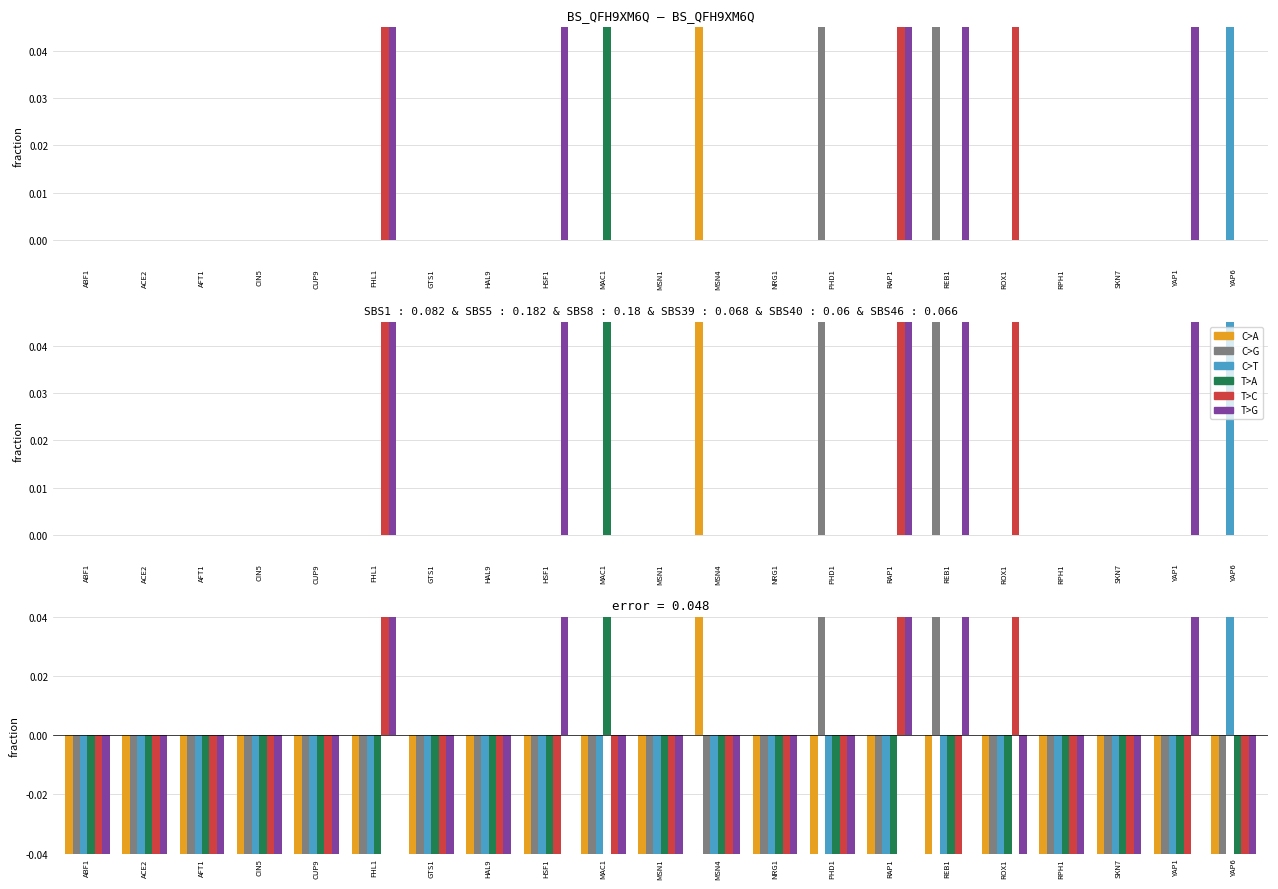

At which label does GTS1 reach its peak?

FHL1